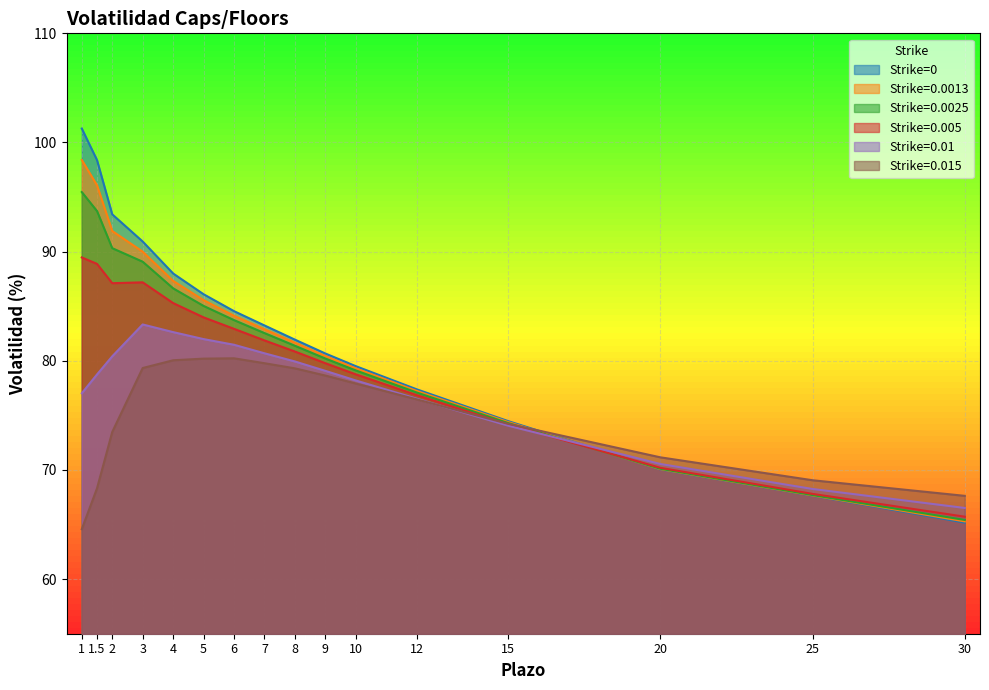

What are all the series names shown in the legend?

Strike=0, Strike=0.0013, Strike=0.0025, Strike=0.005, Strike=0.01, Strike=0.015